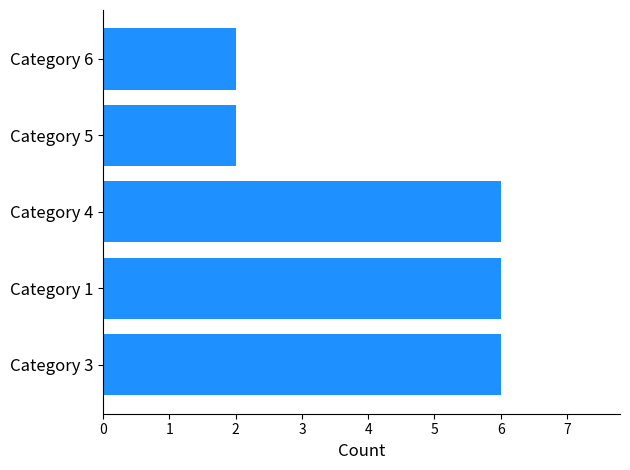

True or false: the data shows 1 at Category 1.

False